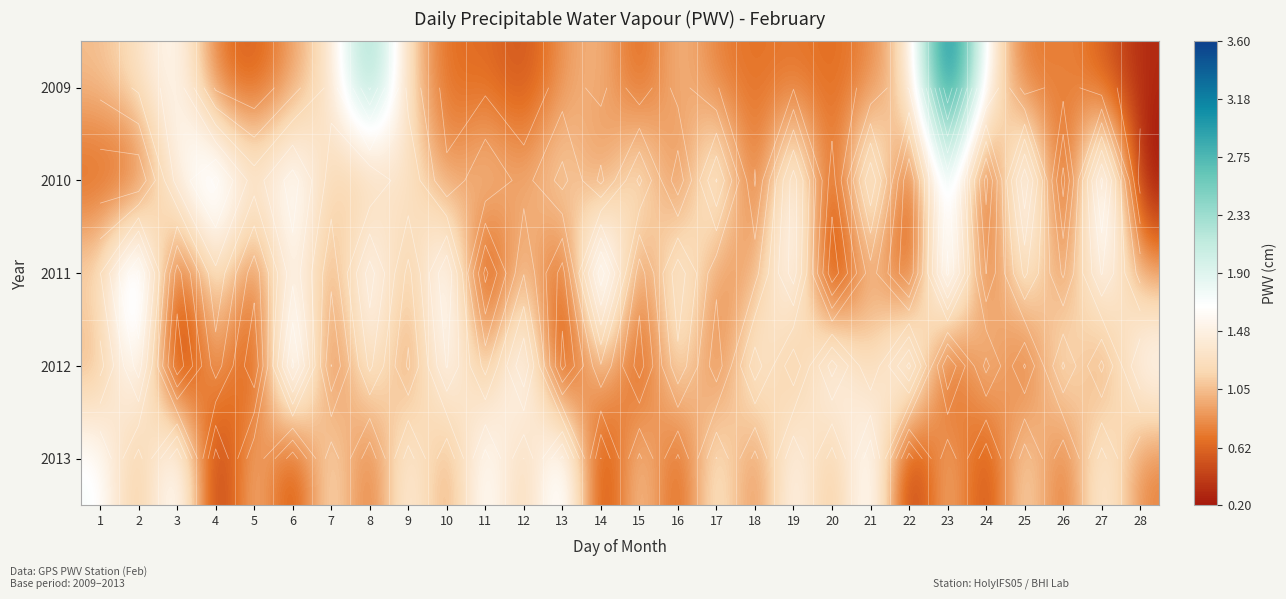

Which series has the largest range (max minus min)?

2009